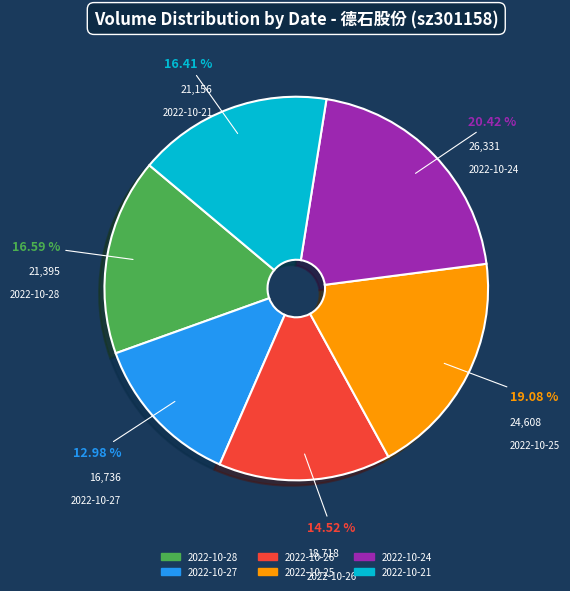

Combined, what portion of the pie is 2022-10-27 and 2022-10-21?

29.4%